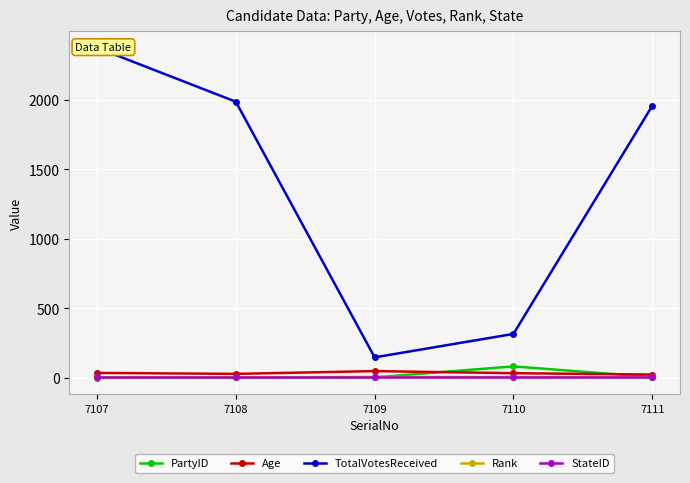

The Rank series shows 1 at 7107. True or false?

True